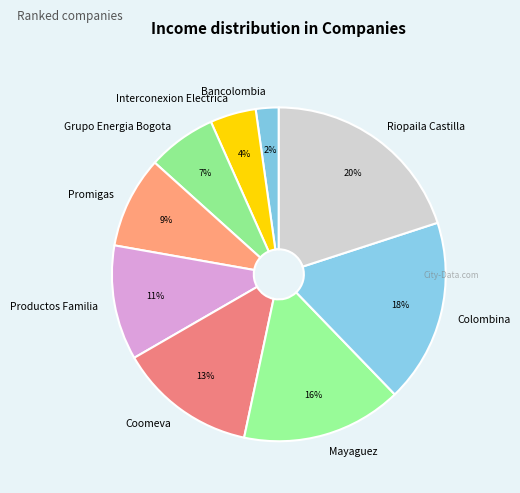

Rank the categories by value from highest to lowest.

Riopaila Castilla, Colombina, Mayaguez, Coomeva, Productos Familia, Promigas, Grupo Energia Bogota, Interconexion Electrica, Bancolombia